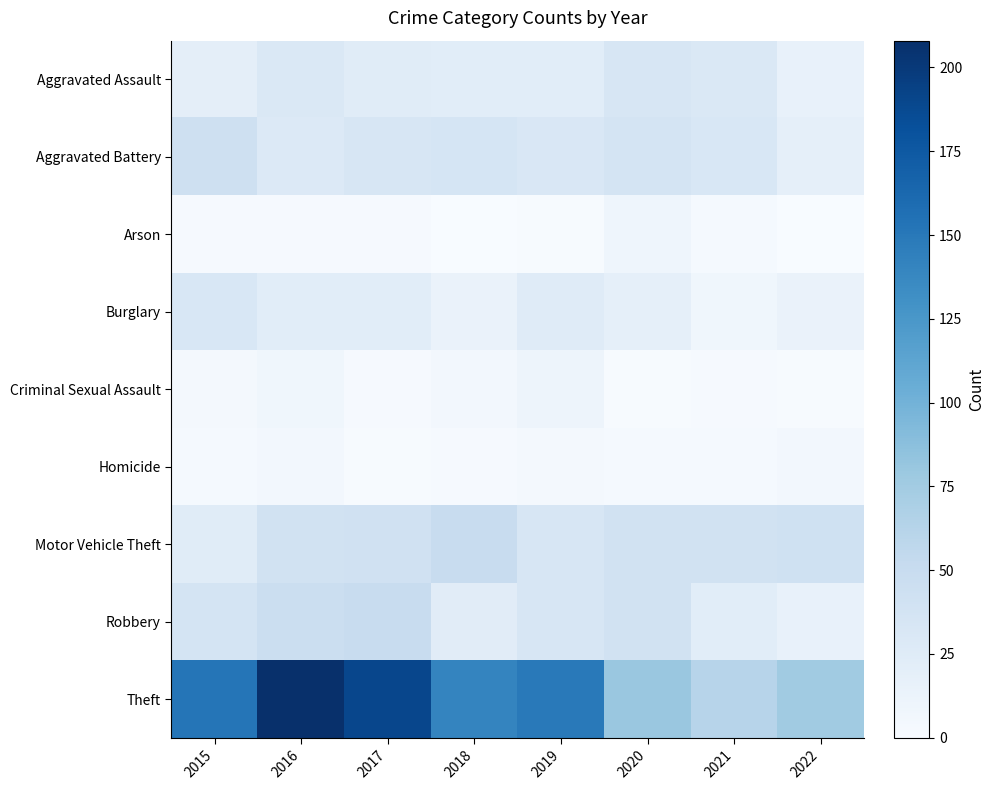

List the series in order of their peak value, lowest first.

Homicide, Arson, Criminal Sexual Assault, Burglary, Aggravated Assault, Aggravated Battery, Motor Vehicle Theft, Robbery, Theft